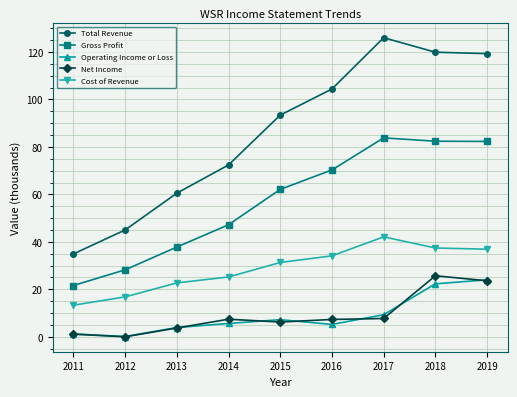

Rank the series at 2014 from lowest to highest value.

Operating Income or Loss, Net Income, Cost of Revenue, Gross Profit, Total Revenue